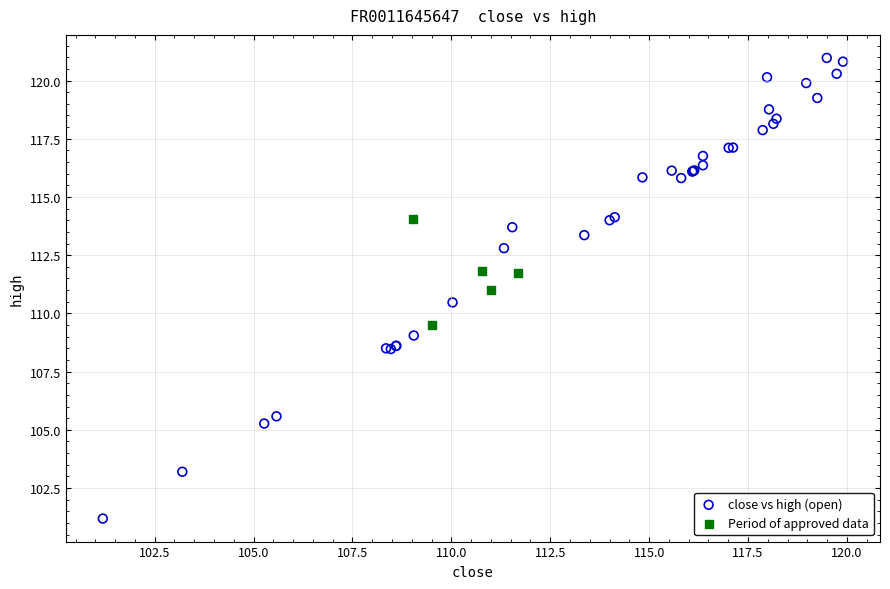

Which series reaches the minimum Y coordinate?

close vs high (open)